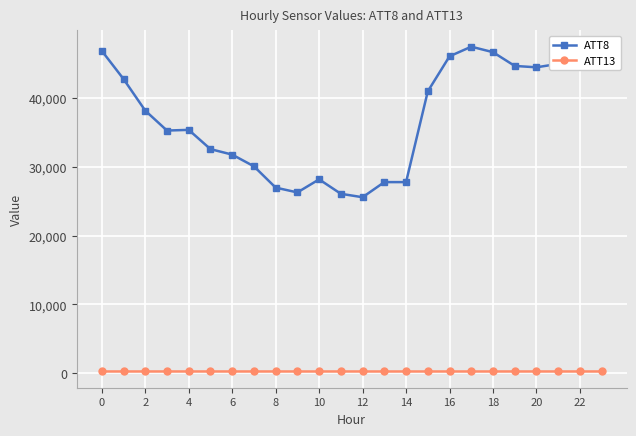

What are all the series names shown in the legend?

ATT8, ATT13